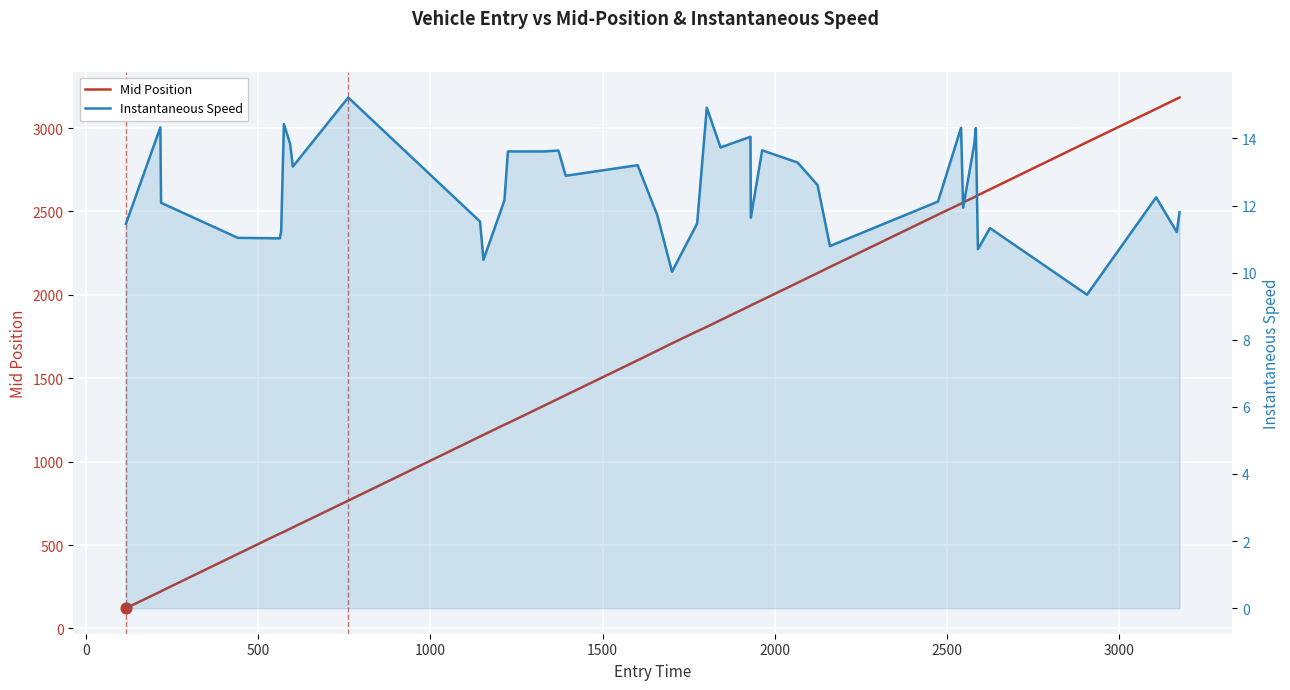

Which series has the largest Y range (max minus min)?

Mid Position